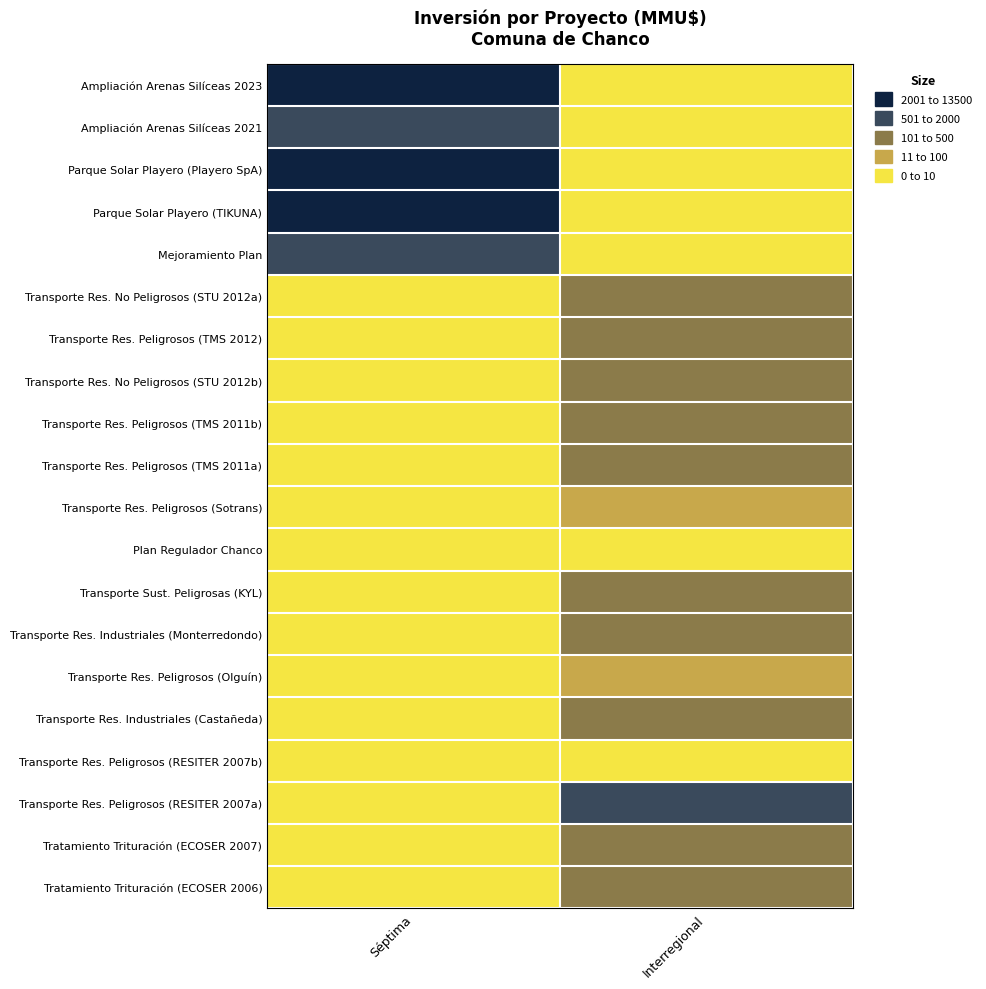

Reading left to right, what are all the values shown in this chart?

Ampliación Arenas Silíceas 2023: Séptima=3500	Interregional=0
Ampliación Arenas Silíceas 2021: Séptima=1582	Interregional=0
Parque Solar Playero (Playero SpA): Séptima=13500	Interregional=0
Parque Solar Playero (TIKUNA): Séptima=13500	Interregional=0
Mejoramiento Plan: Séptima=790	Interregional=0
Transporte Res. No Peligrosos (STU 2012a): Séptima=0	Interregional=100
Transporte Res. Peligrosos (TMS 2012): Séptima=0	Interregional=200
Transporte Res. No Peligrosos (STU 2012b): Séptima=0	Interregional=100
Transporte Res. Peligrosos (TMS 2011b): Séptima=0	Interregional=200
Transporte Res. Peligrosos (TMS 2011a): Séptima=0	Interregional=200
Transporte Res. Peligrosos (Sotrans): Séptima=0	Interregional=22
Plan Regulador Chanco: Séptima=0	Interregional=0
Transporte Sust. Peligrosas (KYL): Séptima=0	Interregional=100
Transporte Res. Industriales (Monterredondo): Séptima=0	Interregional=234
Transporte Res. Peligrosos (Olguín): Séptima=0	Interregional=10
Transporte Res. Industriales (Castañeda): Séptima=0	Interregional=300
Transporte Res. Peligrosos (RESITER 2007b): Séptima=0	Interregional=1
Transporte Res. Peligrosos (RESITER 2007a): Séptima=0	Interregional=500
Tratamiento Trituración (ECOSER 2007): Séptima=0	Interregional=200
Tratamiento Trituración (ECOSER 2006): Séptima=0	Interregional=200